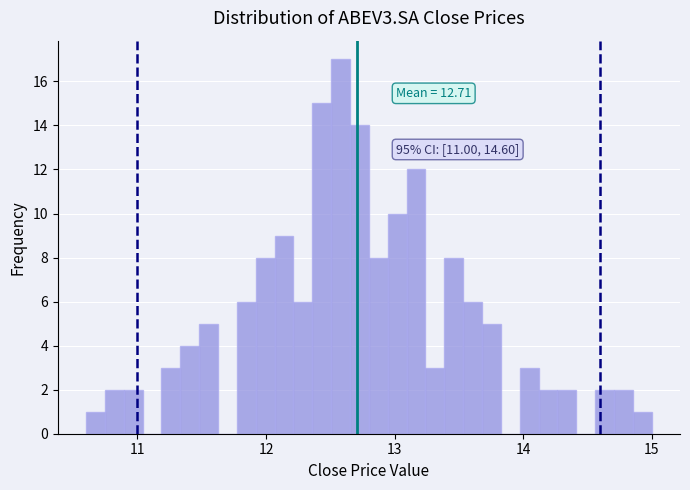

Around what value on the x-axis is the tallest bar? Give the approximate position of its centre, as read against the axis.

12.6